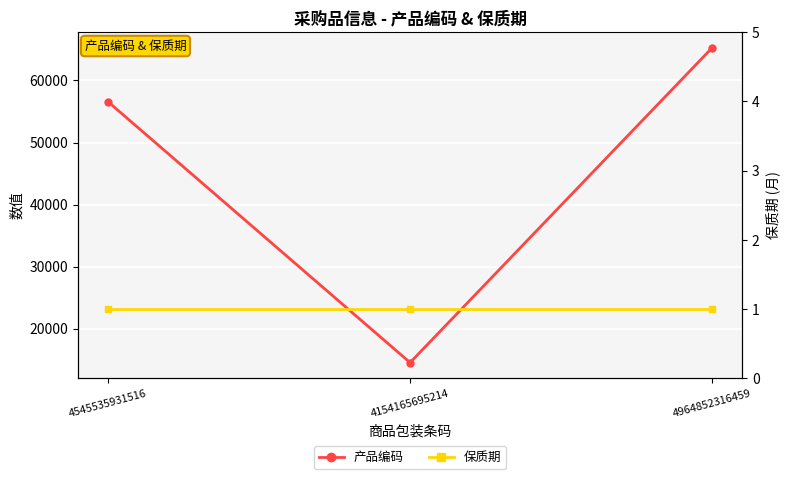

What is the maximum value shown in the chart?

65234